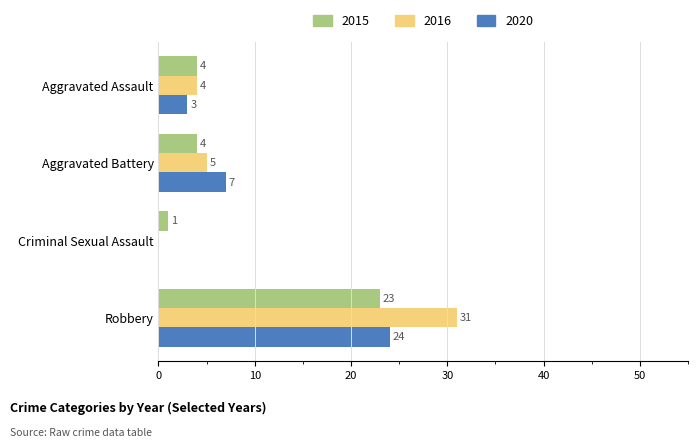

What is the spread (max minus min) of values at Aggravated Battery?

3